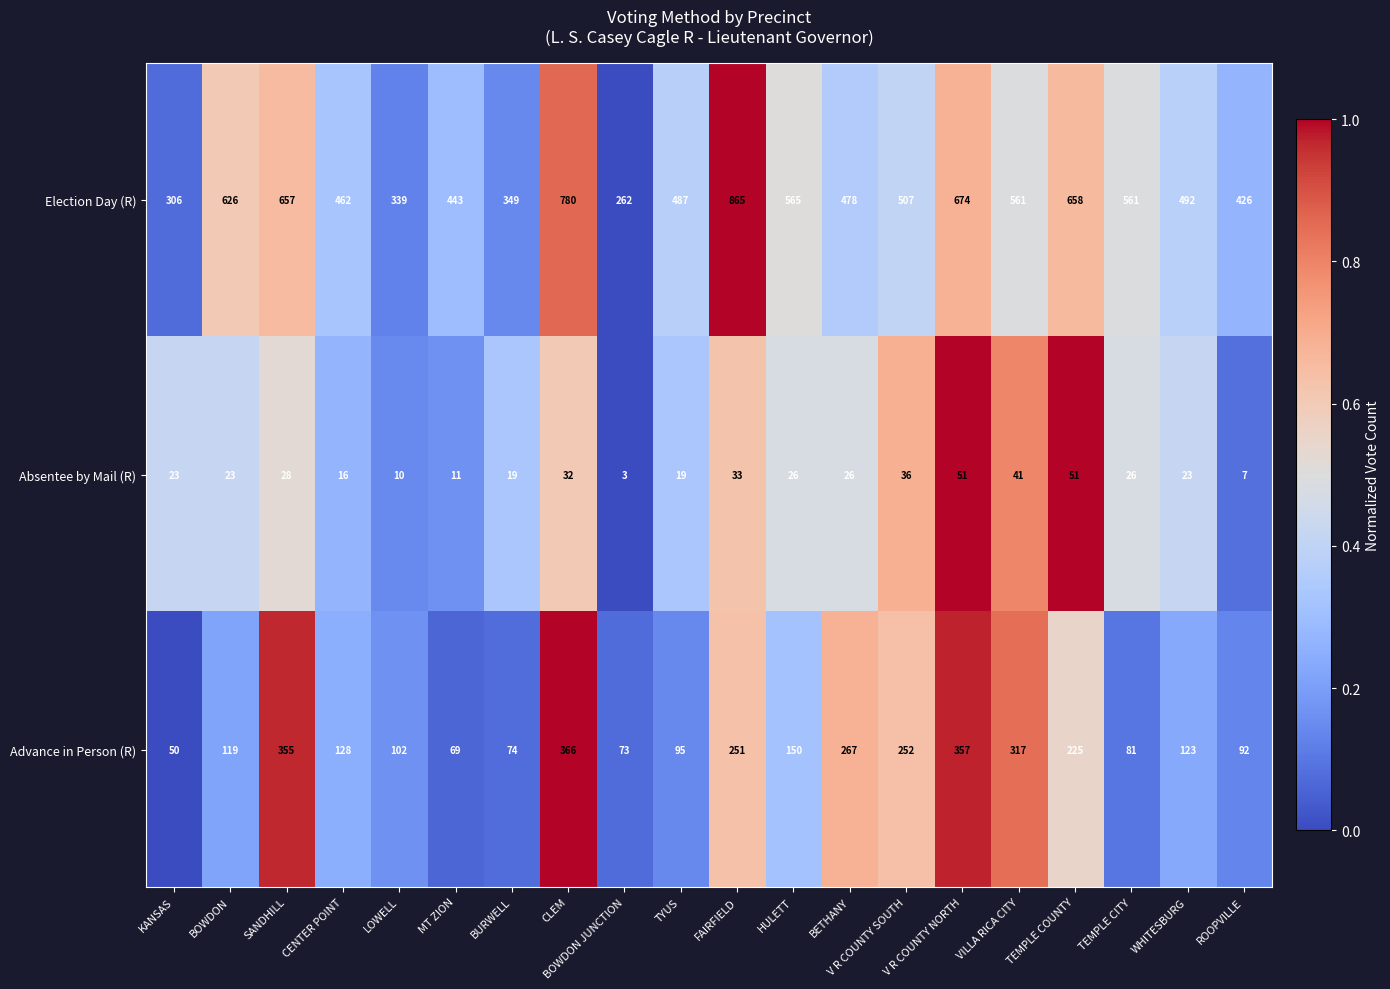

How many data points does each series have?

20